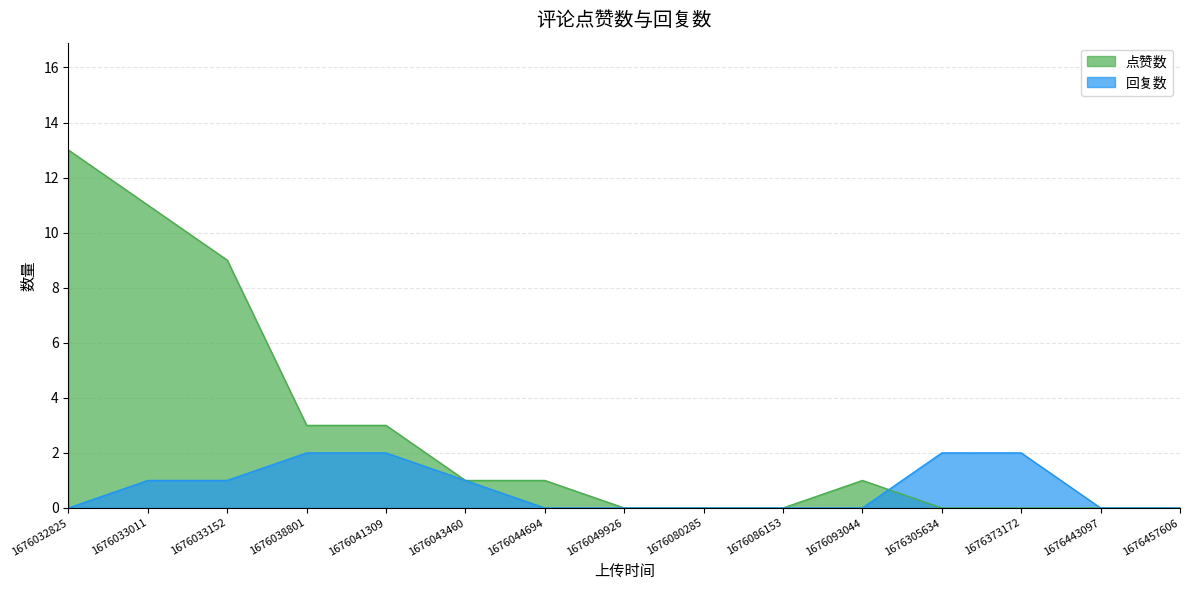

Reading left to right, transcribe all the data shown in this chart.

点赞数: 13	11	9	3	3	1	1	0	0	0	1	0	0	0	0
回复数: 0	1	1	2	2	1	0	0	0	0	0	2	2	0	0